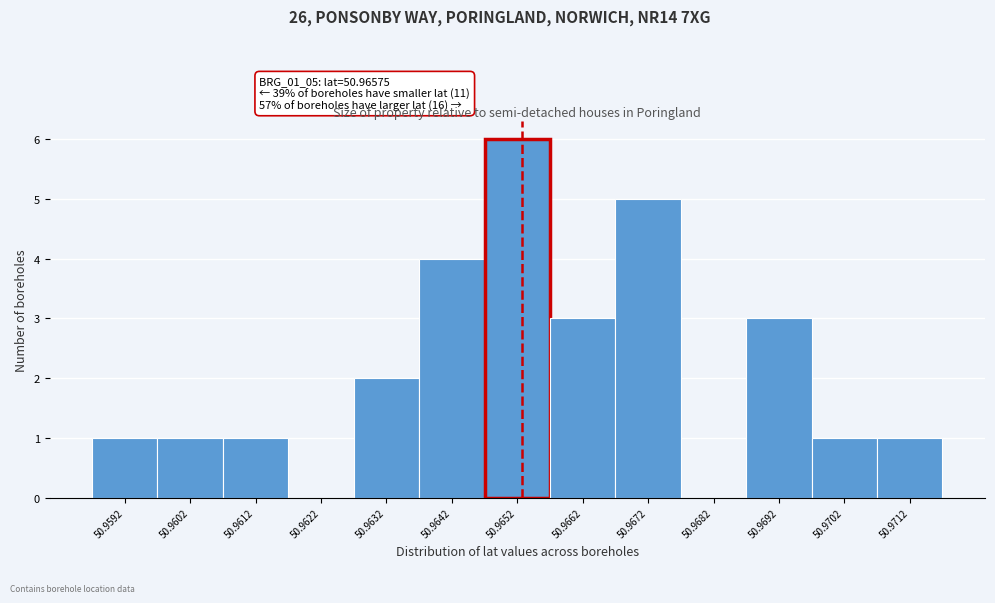

Reading left to right, what are all the values shown in this chart?

50.9592=1	50.9602=1	50.9612=1	50.9622=0	50.9632=2	50.9642=4	50.9652=6	50.9662=3	50.9672=5	50.9682=0	50.9692=3	50.9702=1	50.9712=1